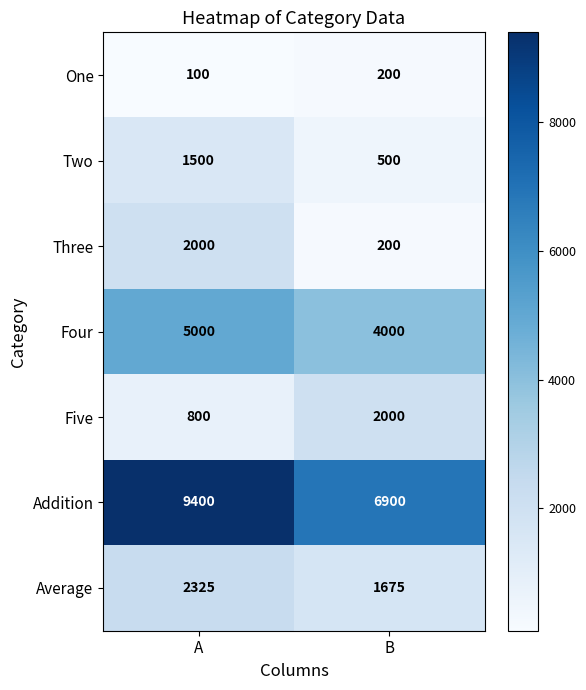

Is it true that One equals 159 at A?

False